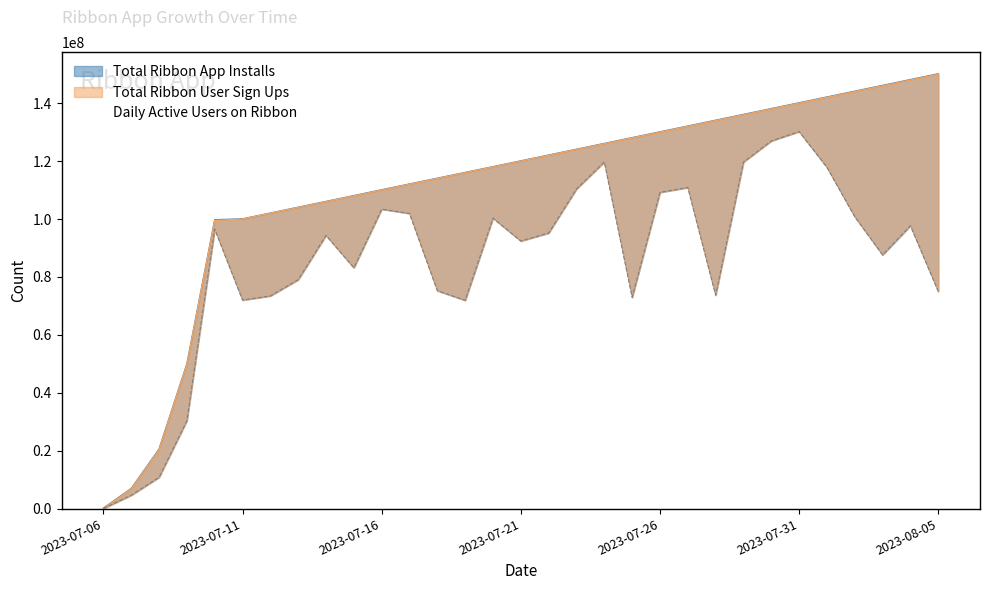

True or false: Total Ribbon User Sign Ups and Total Ribbon App Installs intersect in this chart.

False